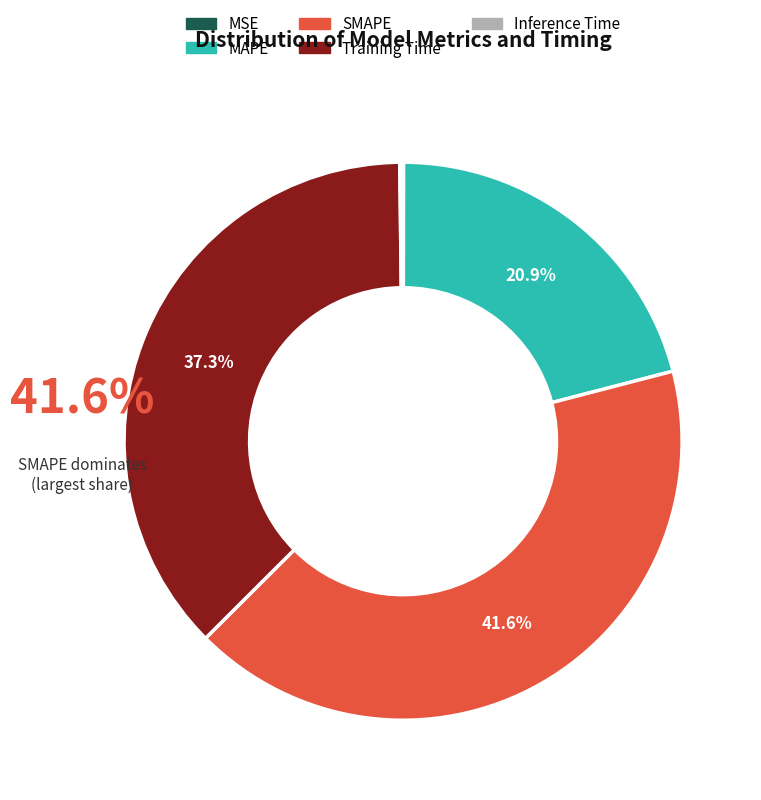

Is MAPE the majority of the pie?

No